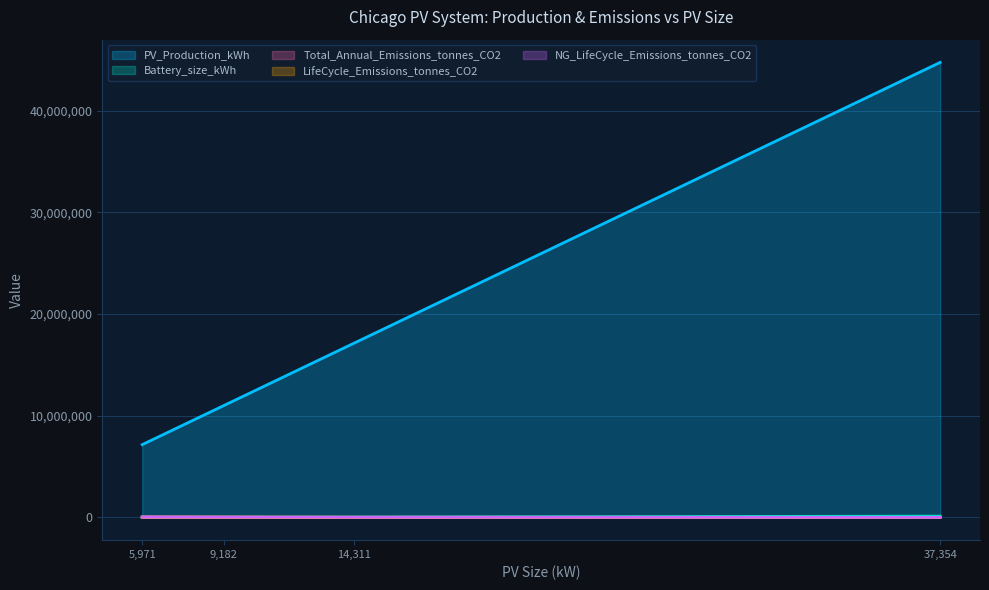

True or false: Total_Annual_Emissions_tonnes_CO2 and NG_LifeCycle_Emissions_tonnes_CO2 cross at least once.

False